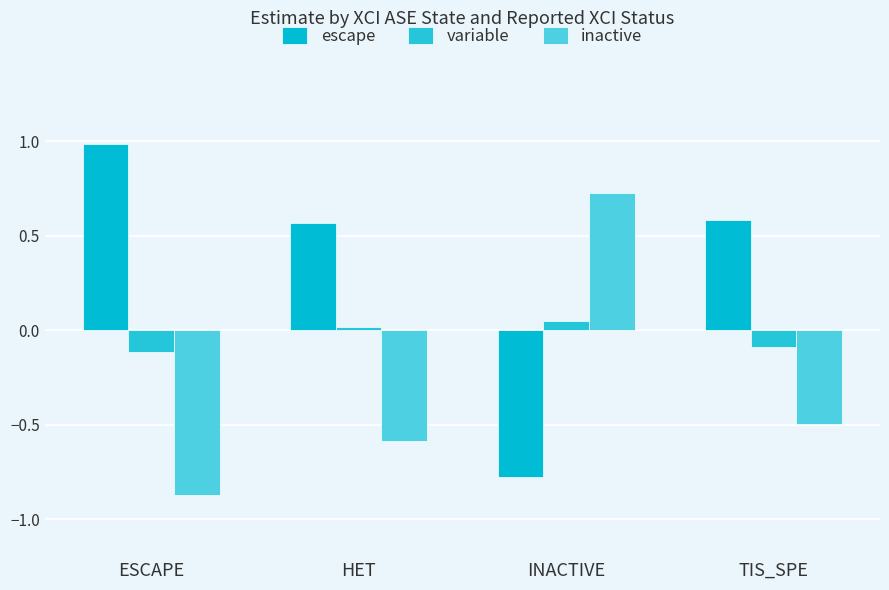

At which category is the sum across all series the highest?

INACTIVE